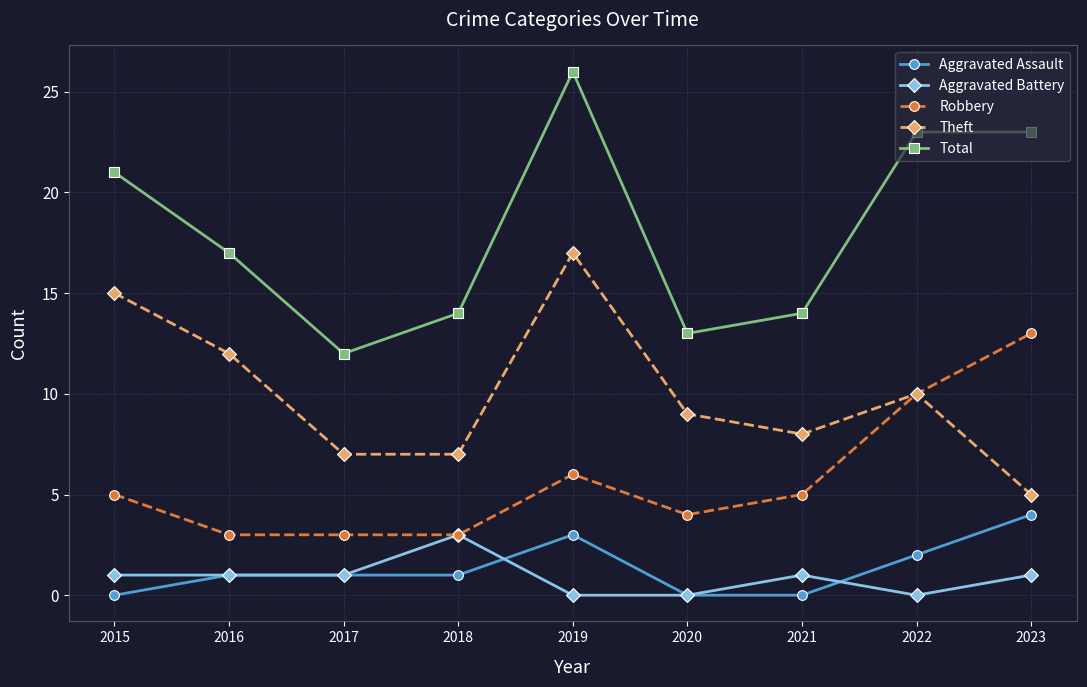

Is it true that Aggravated Battery equals 3 at 2018?

True